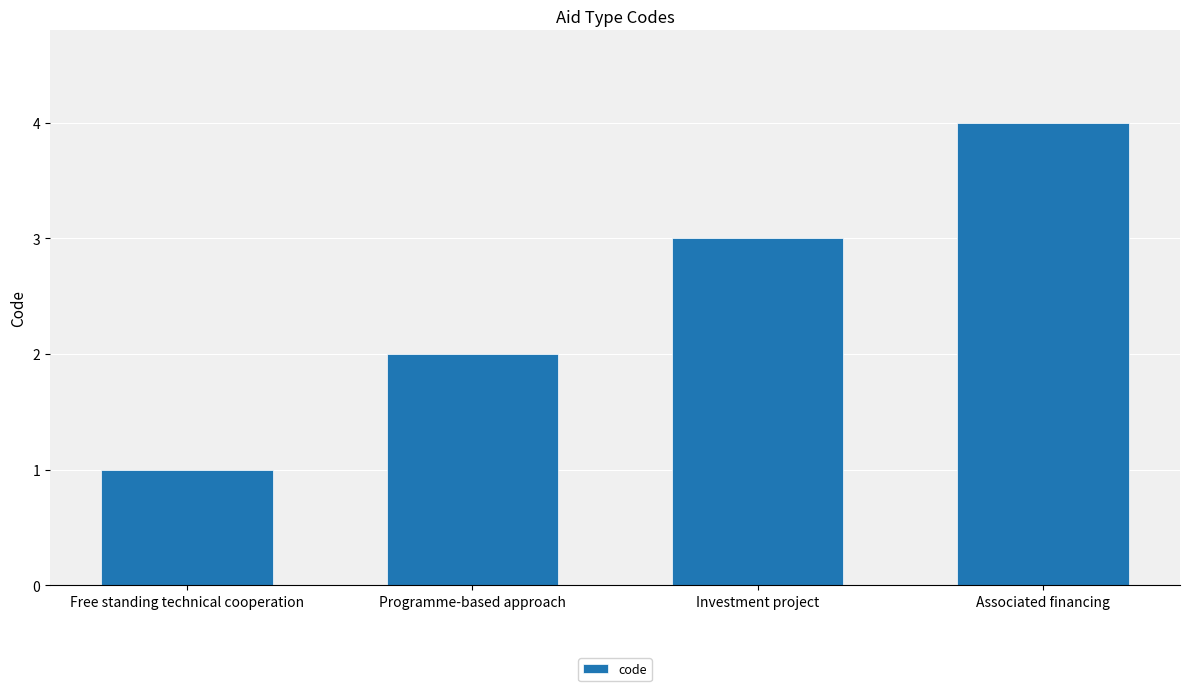

Which label corresponds to the smallest value in the chart?

Free standing technical cooperation